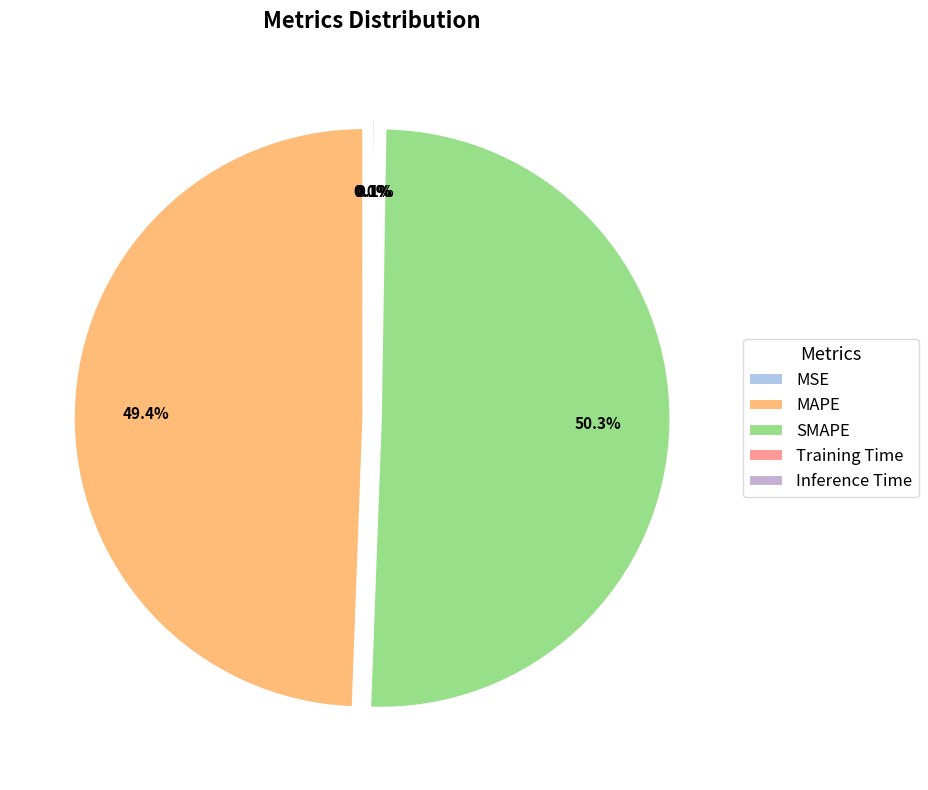

Rank the categories by value from lowest to highest.

MSE, Training Time, Inference Time, MAPE, SMAPE